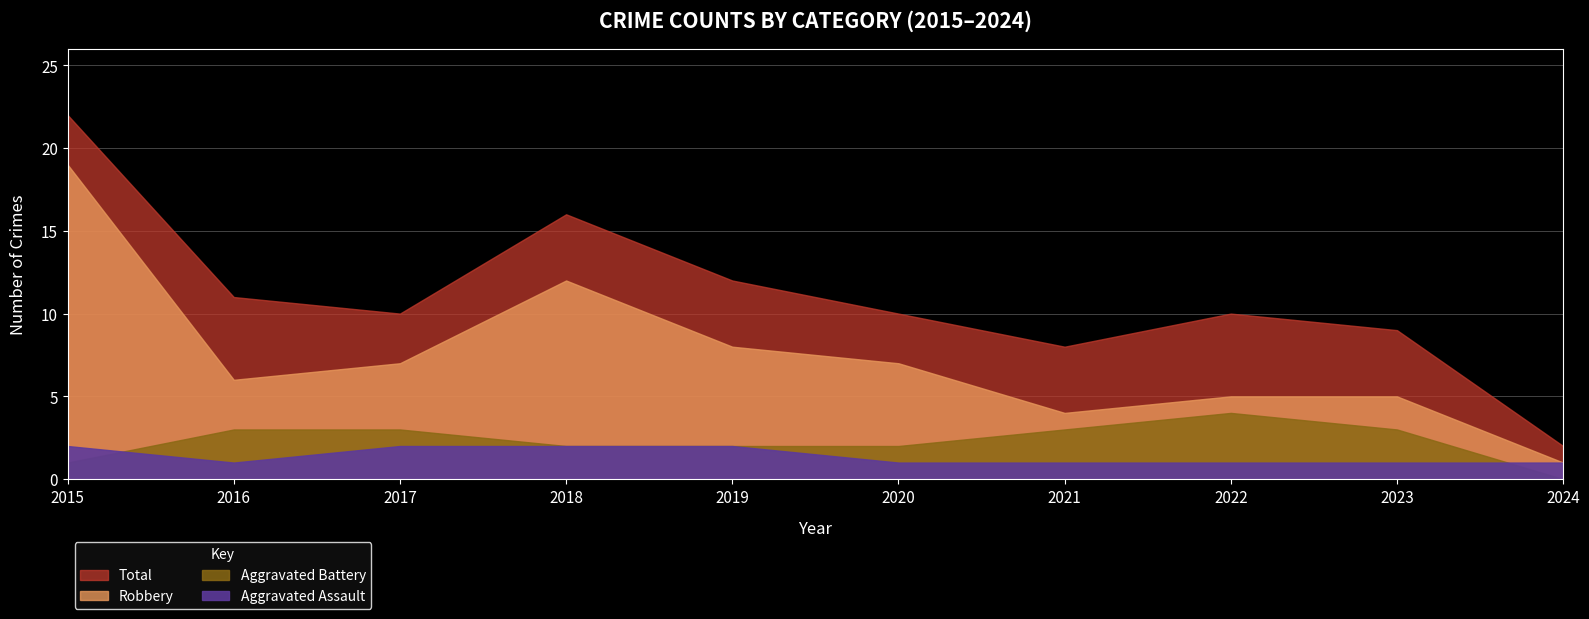

Reading left to right, extract all data points from this chart.

Aggravated Assault: 2	1	2	2	2	1	1	1	1	1
Aggravated Battery: 1	3	3	2	2	2	3	4	3	0
Robbery: 19	6	7	12	8	7	4	5	5	1
Total: 22	11	10	16	12	10	8	10	9	2